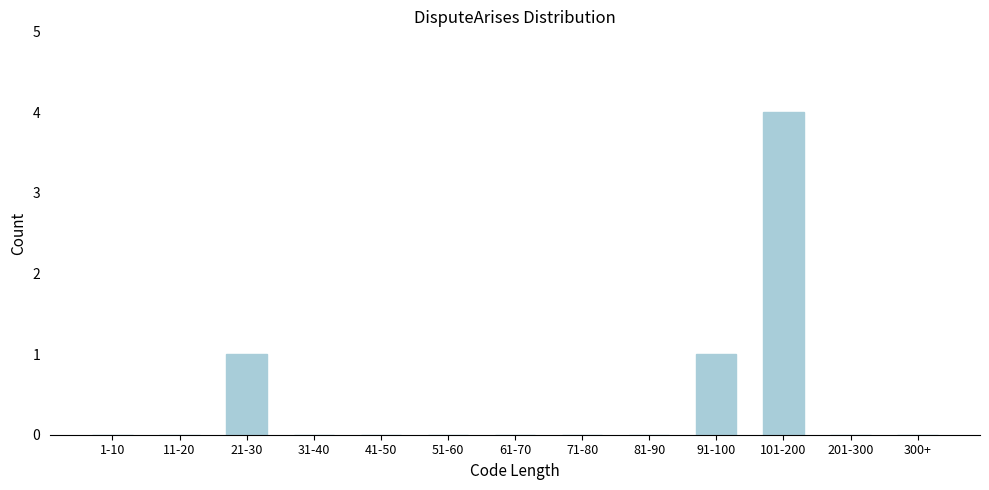

Reading left to right, list all the values displayed in this chart.

1-10=0	11-20=0	21-30=1	31-40=0	41-50=0	51-60=0	61-70=0	71-80=0	81-90=0	91-100=1	101-200=4	201-300=0	300+=0